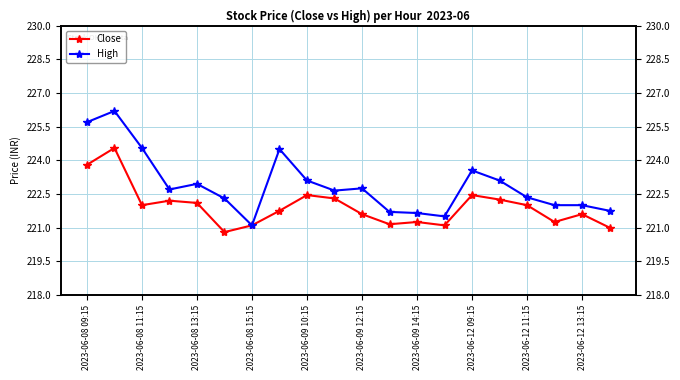

What is the lowest value of the High series?

221.1